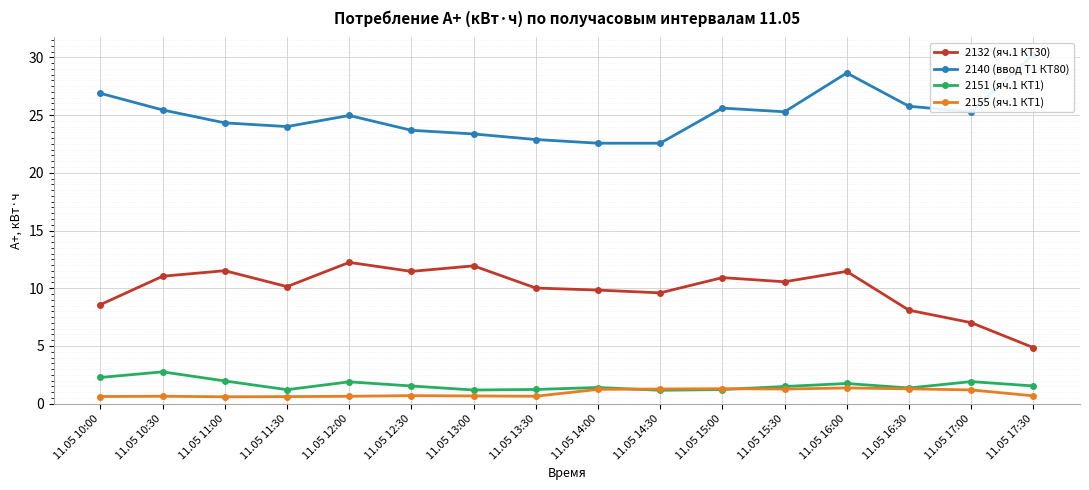

True or false: 2151 (яч.1 КТ1) has a value of 1.5 at 11.05 12:30.

True